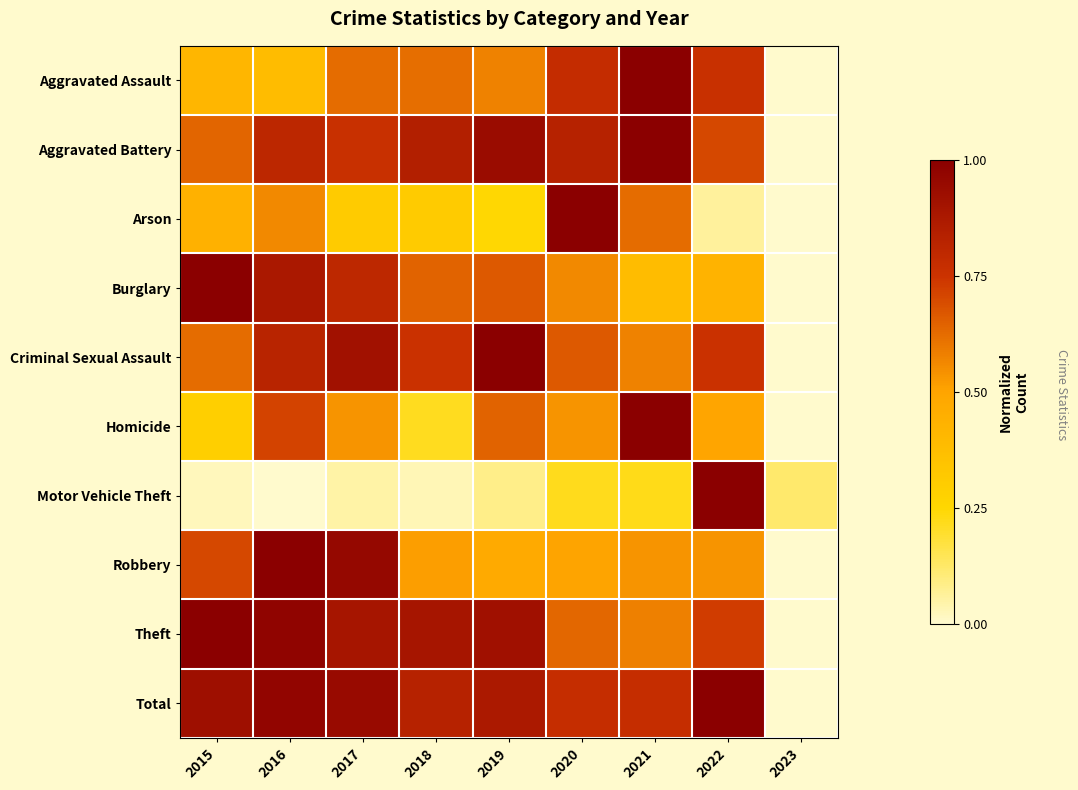

Which series has the largest total across all categories?

Total